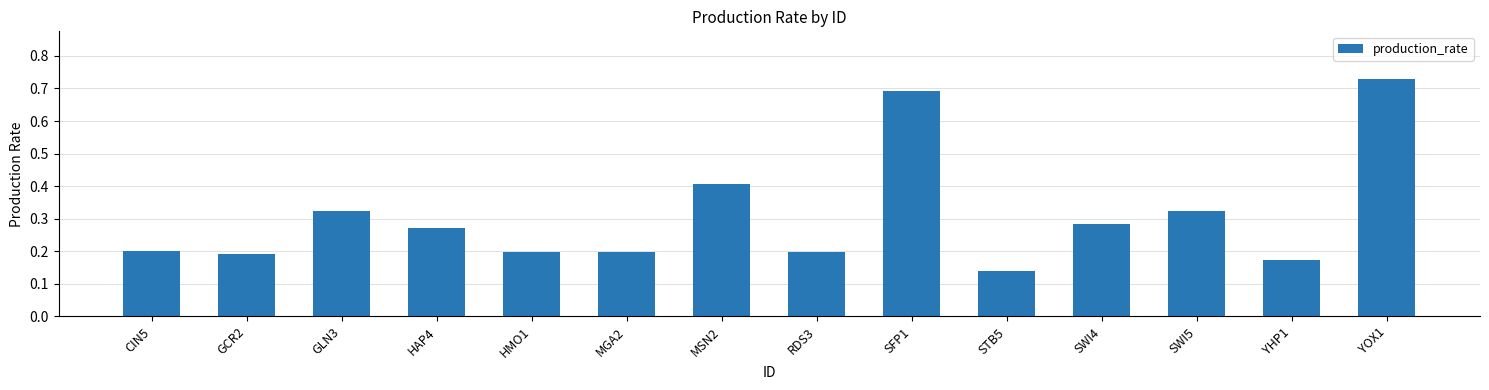

What is the change in value from SWI5 to YOX1?

+0.4